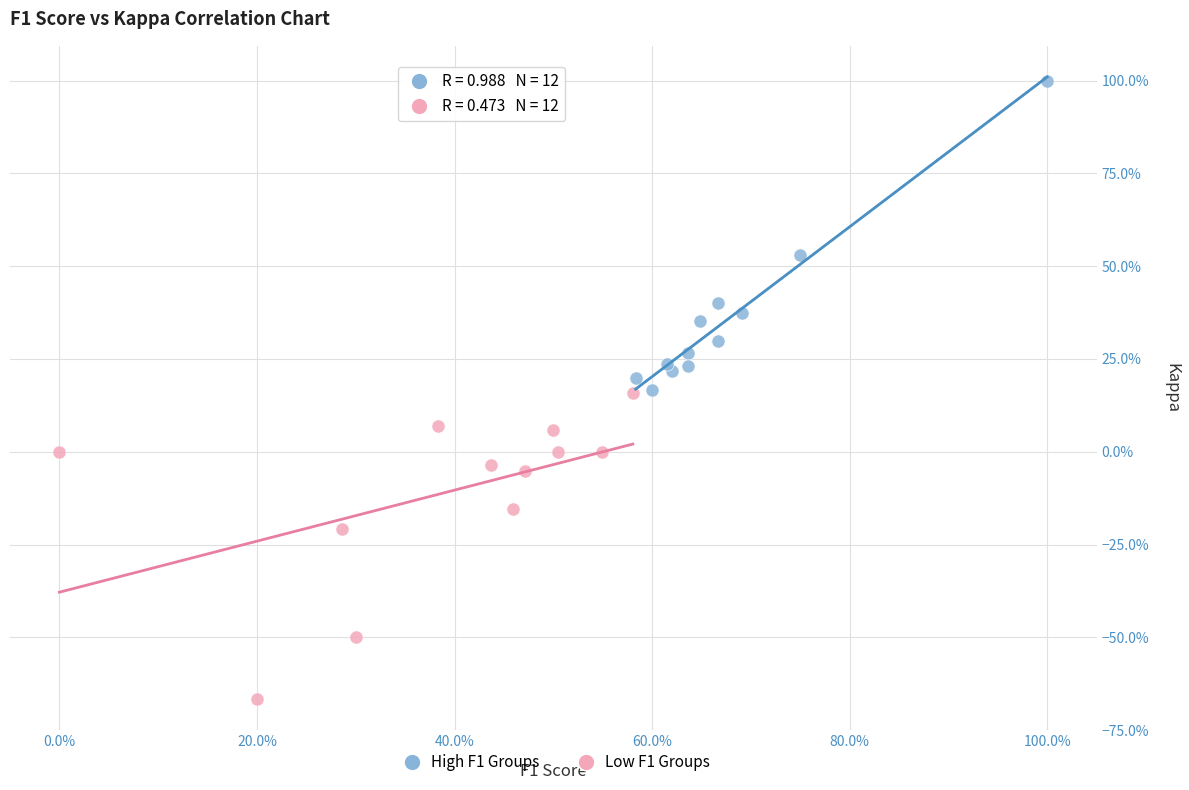

Which series reaches the minimum Y coordinate?

Low F1 Groups